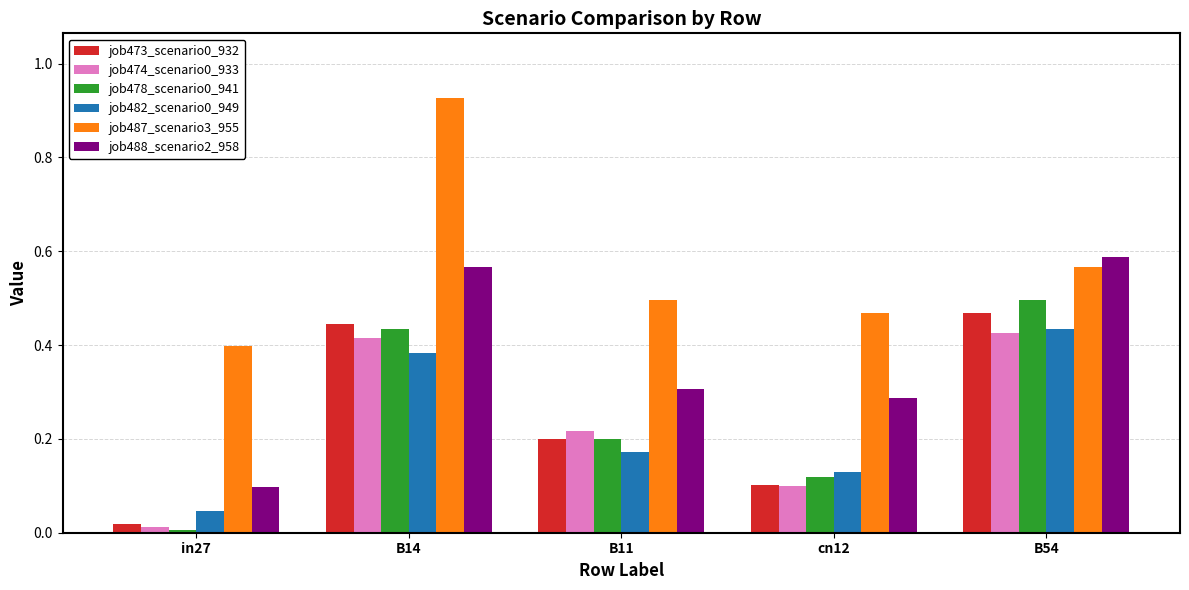

Is it true that job482_scenario0_949 equals 0.6 at B14?

False